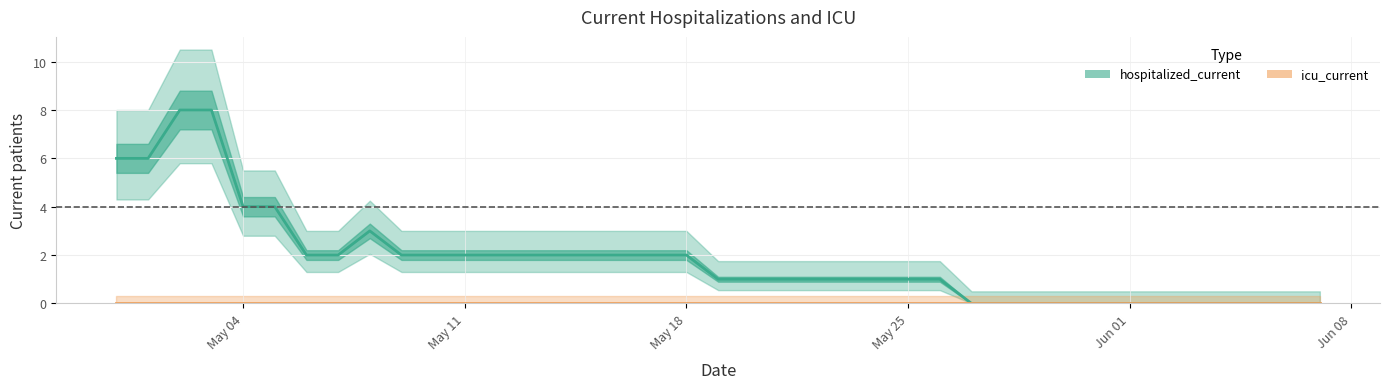

True or false: icu_current and hospitalized_current intersect in this chart.

False